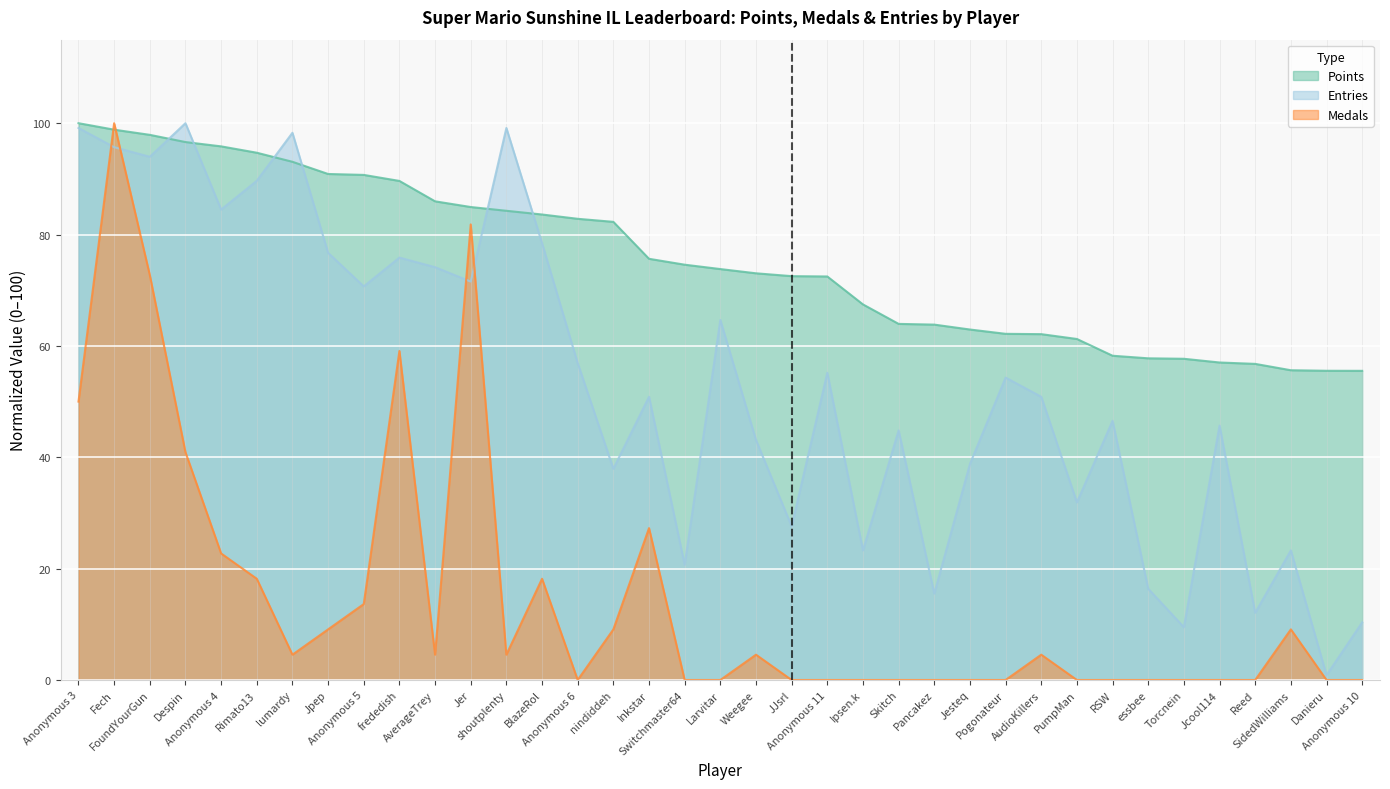

The value of Entries at Reed is 5.3. True or false?

False